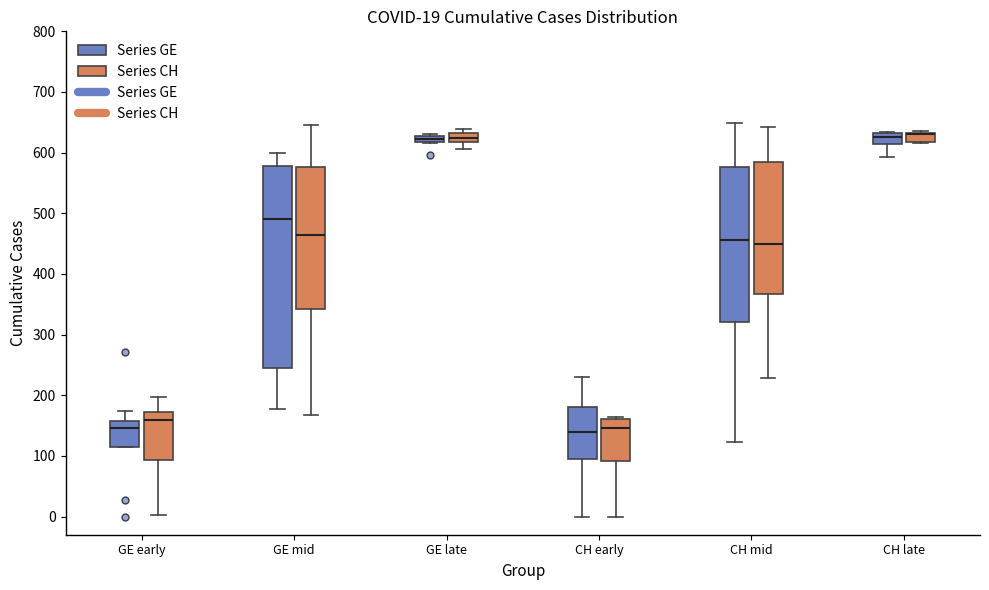

Comparing the boxes themselves (not the whiskers), which one is the tallest?

GE mid (Series GE)